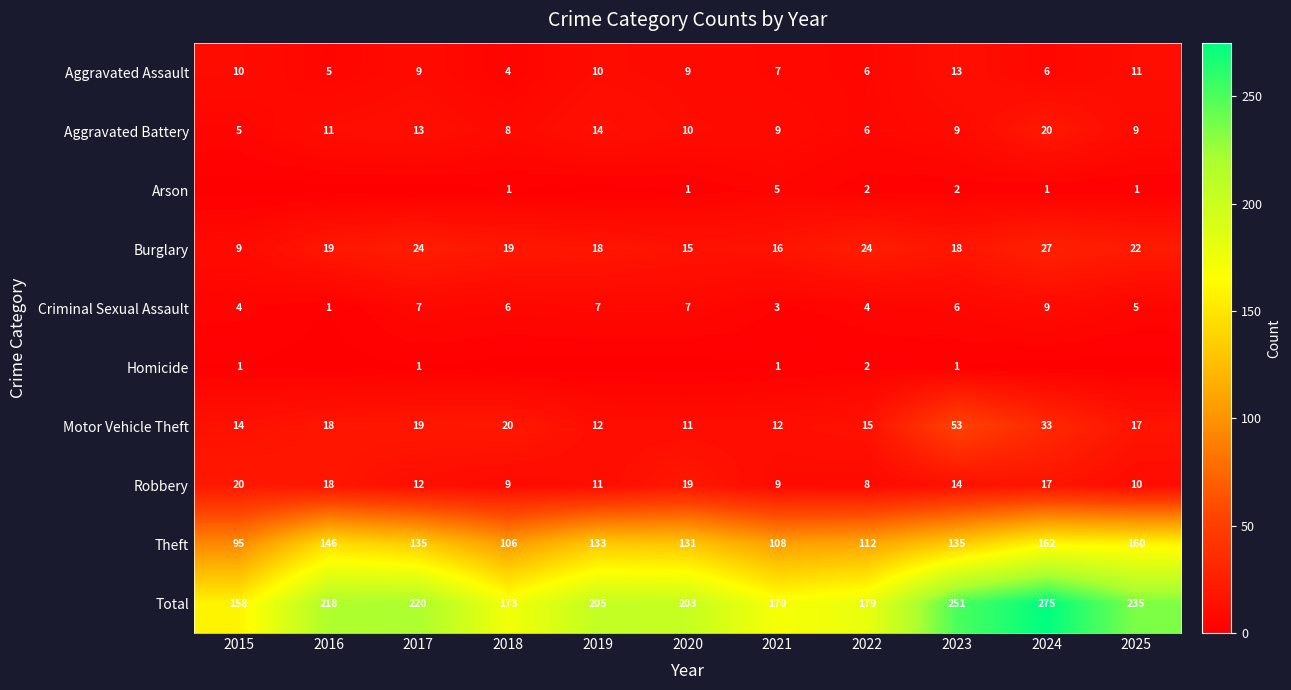

Is the value of Total at 2022 greater than the value of Theft at 2025?

Yes